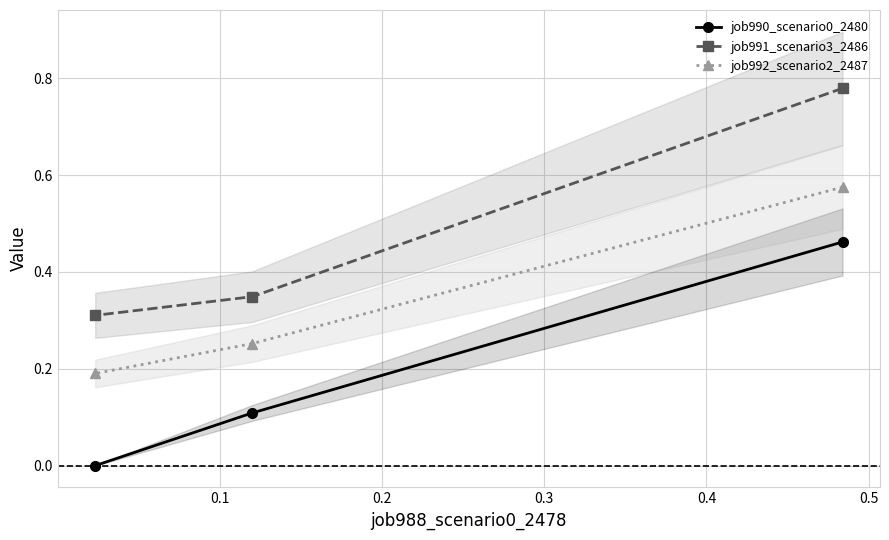

Is the value of job991_scenario3_2486 at 0.1 greater than the value of job990_scenario0_2480 at 0.2?

Yes